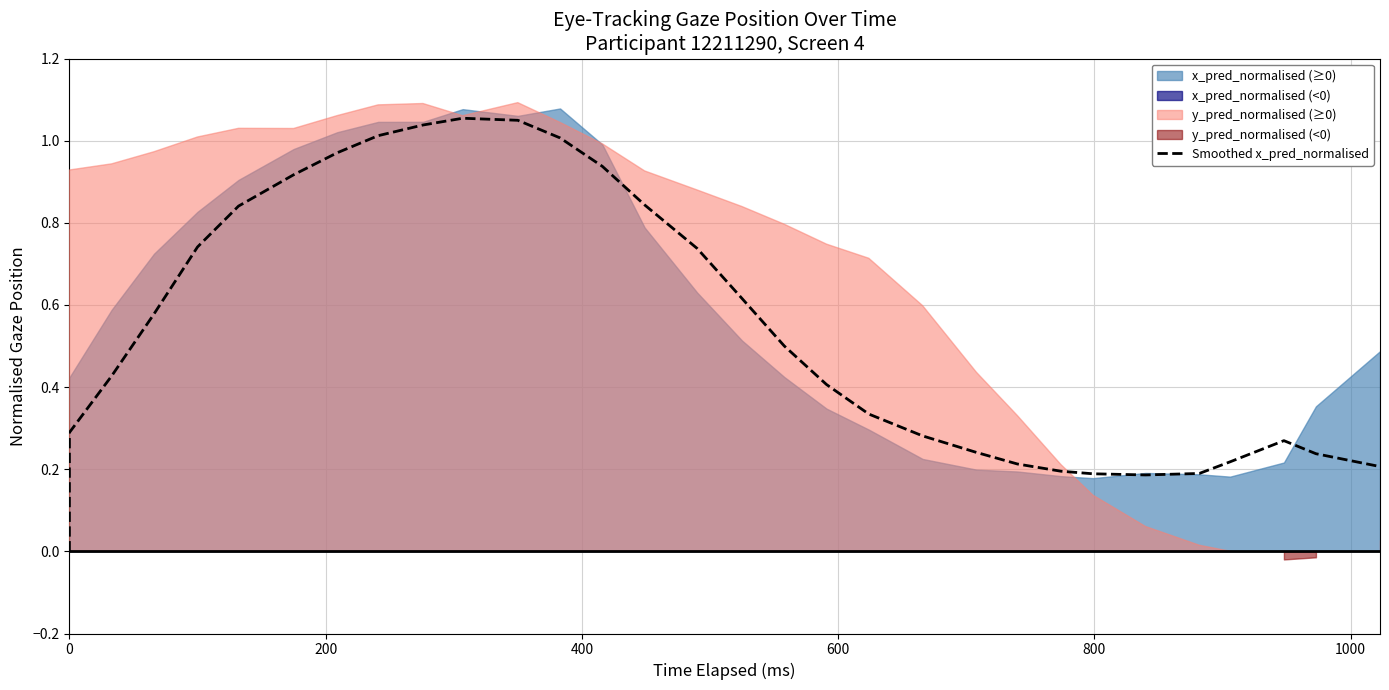

Count the number of categories in the chart.

36